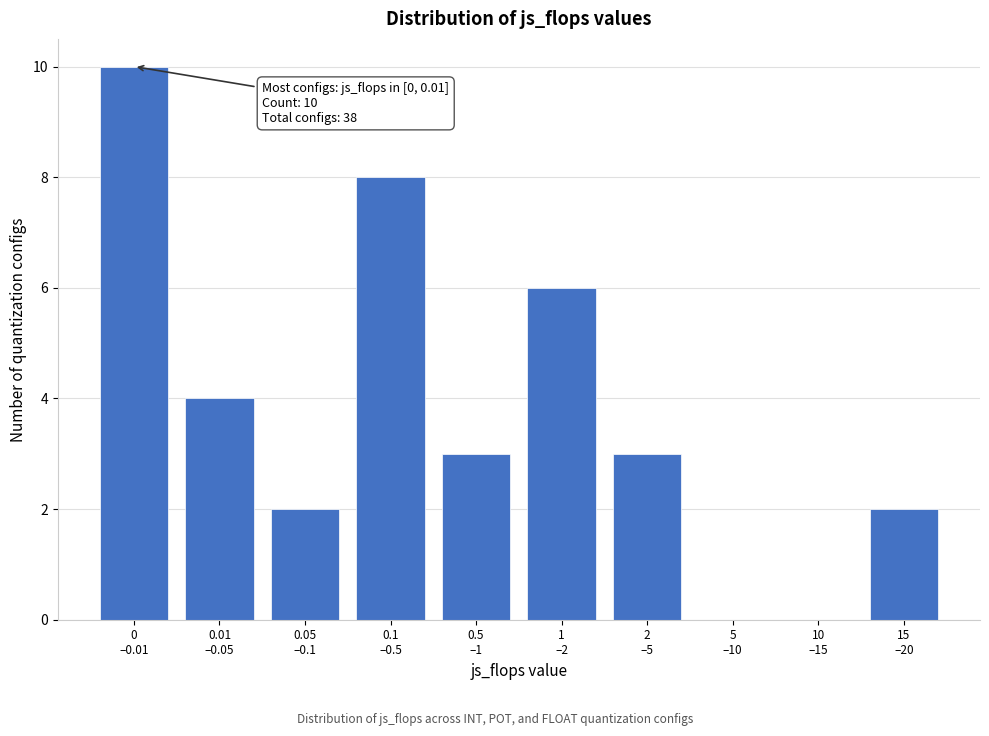

What is the sum of all values?

38